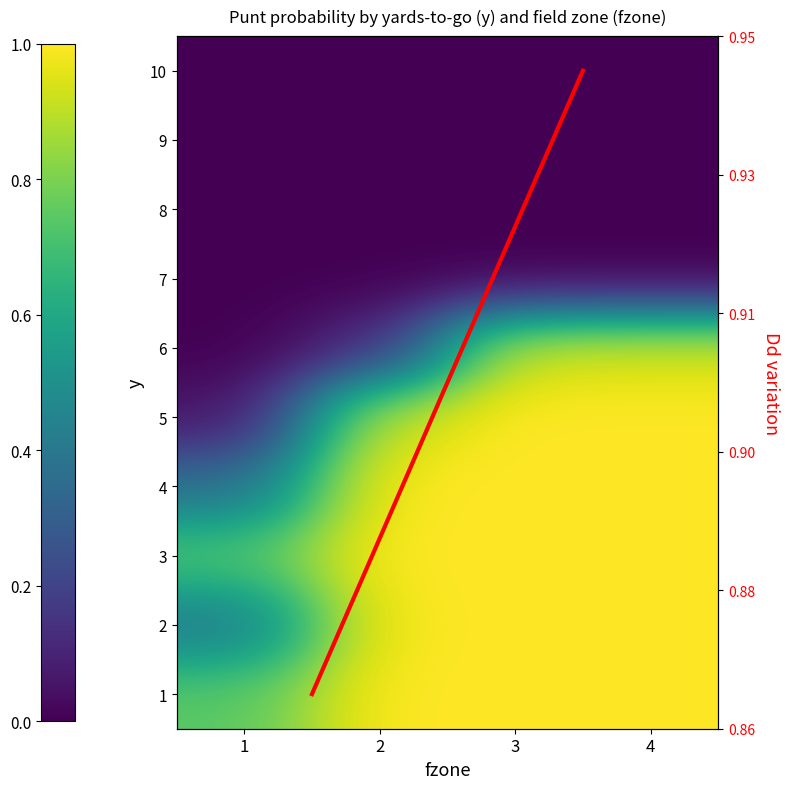

Reading left to right, list all the values displayed in this chart.

1: 0.7	1.0	1.0	1.0
2: 0.4	1.0	1.0	1.0
3: 0.7	1.0	1.0	1.0
4: 0.4	1.0	1.0	1.0
5: 0.1	0.9	1.0	1.0
6: 0.0	0.1	0.9	0.9